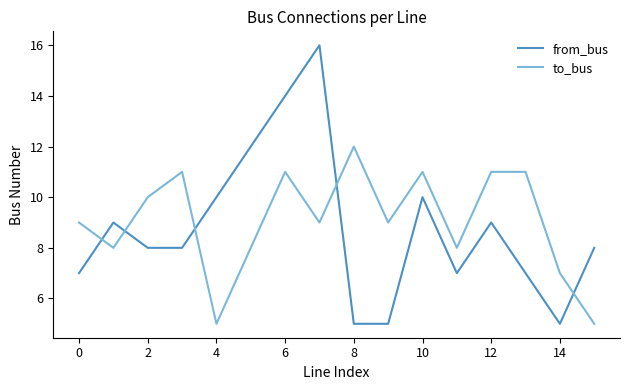

What is the minimum value for from_bus?

5